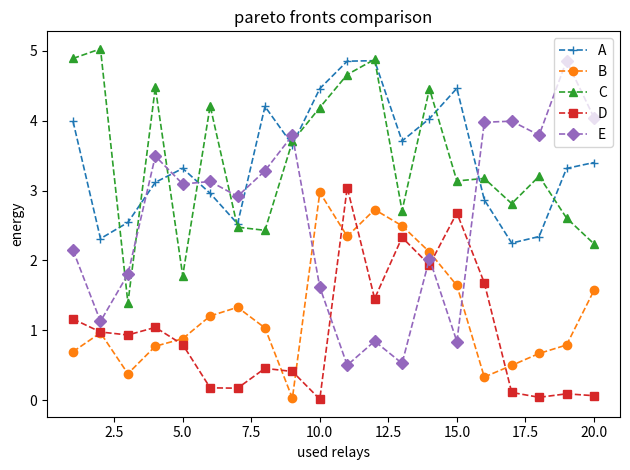

What is the value of the A point at the 14th from the left?

4.0